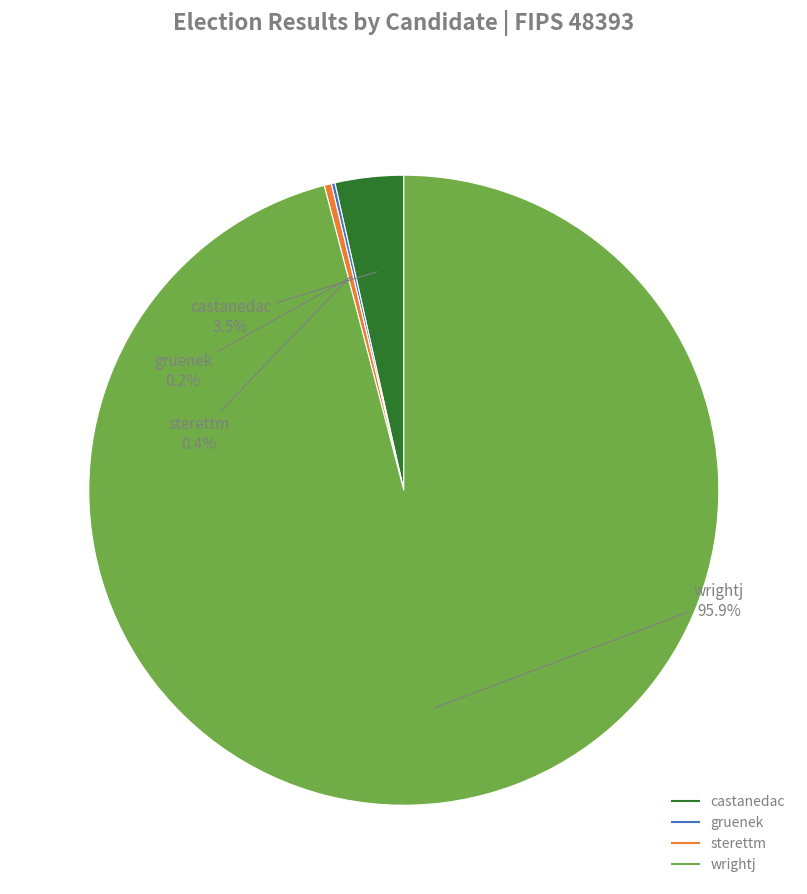

Which category accounts for the majority?

wrightj